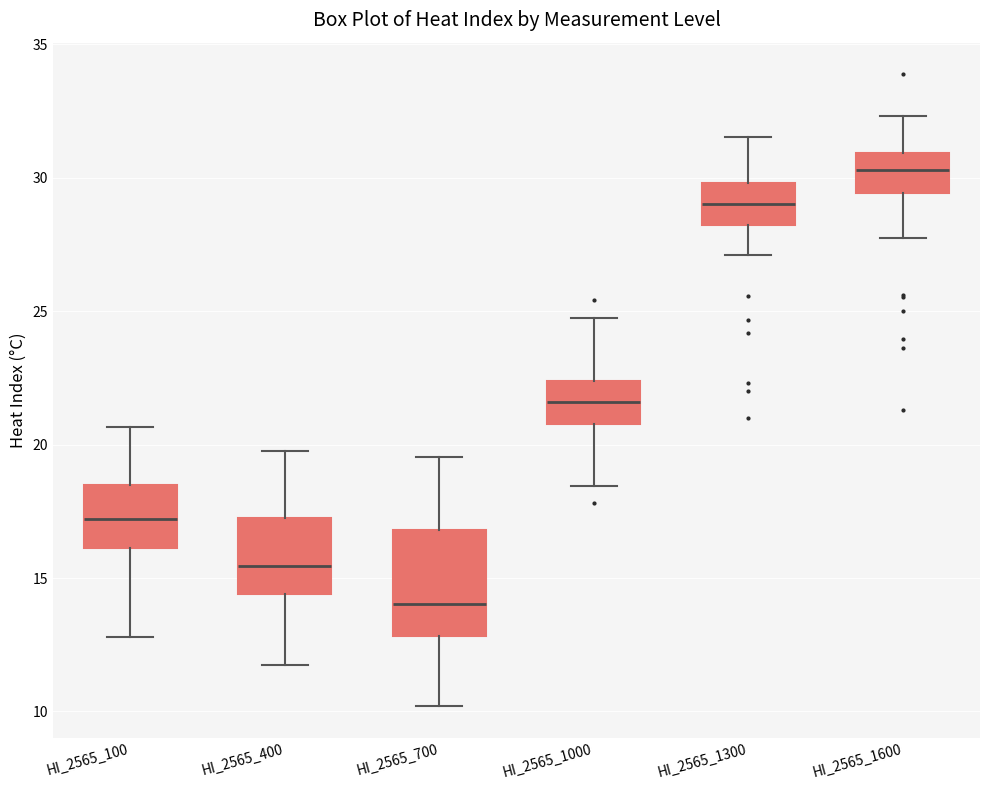

Where does the lower whisker of the box for HI_2565_1000 end on the y-axis? The values are not printed on the chart, so give them approximately, as read against the axis.

18.5